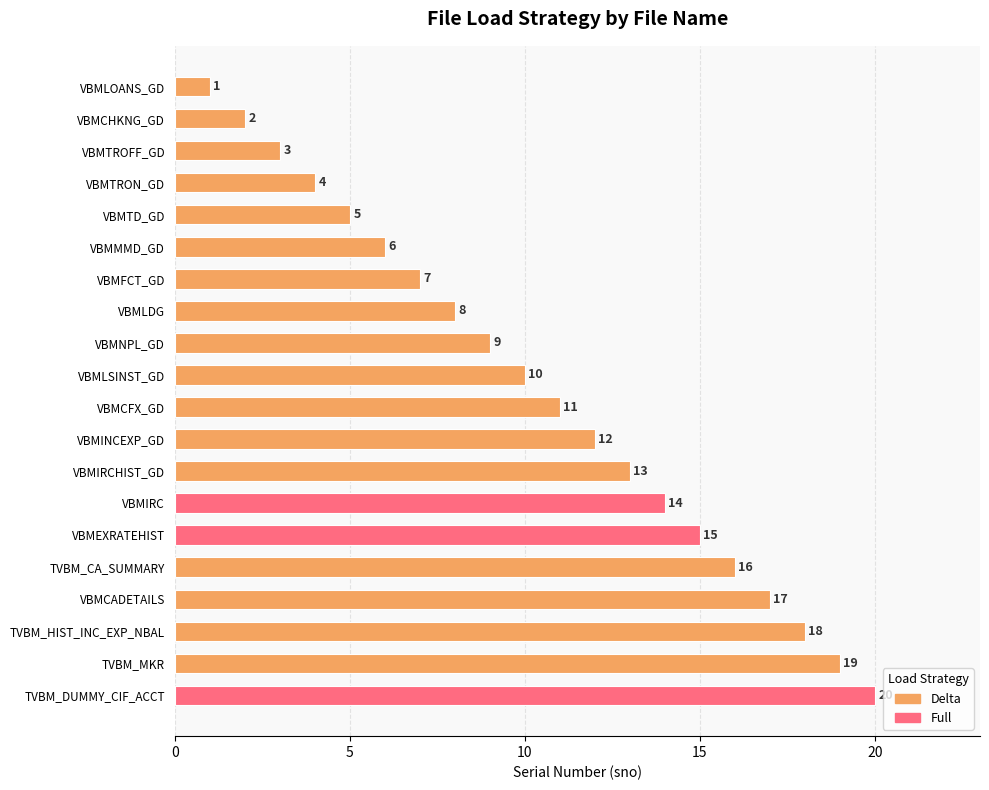

What is the sum of all values?

210